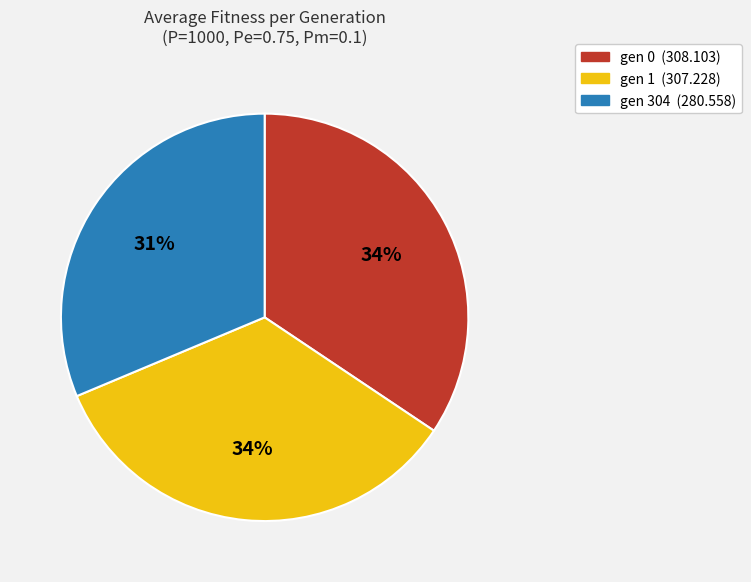

How many segments does this pie chart have?

3